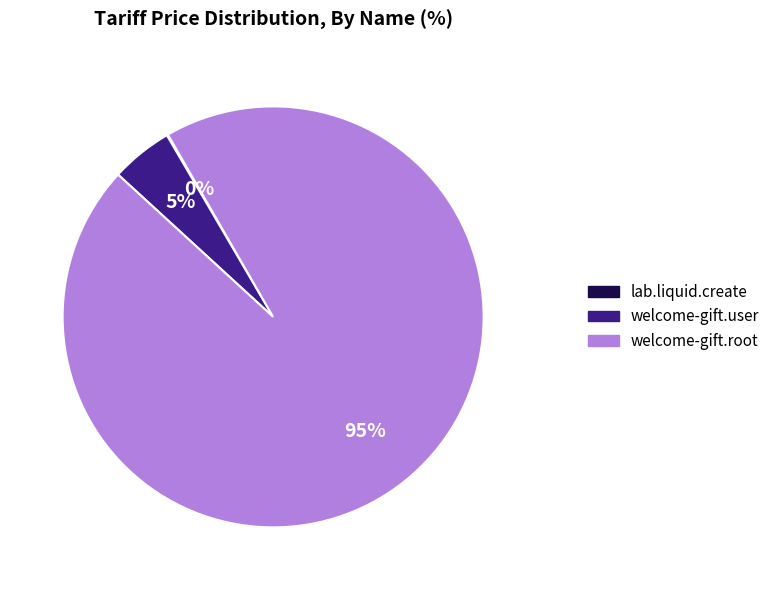

What is the largest slice in the pie chart?

welcome-gift.root